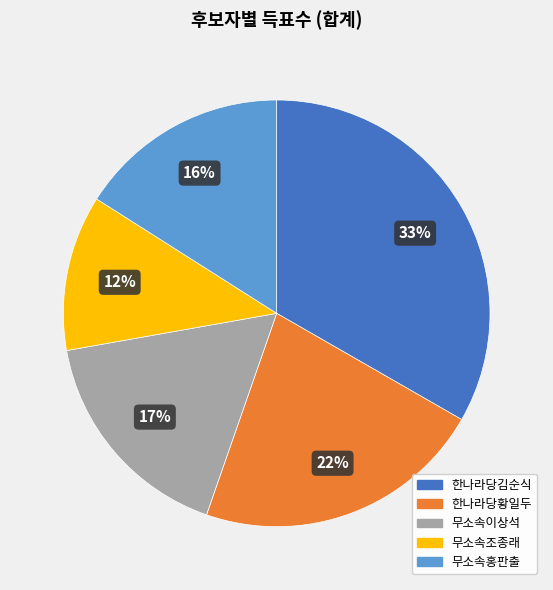

Which category has the smallest portion of the pie?

무소속조종래